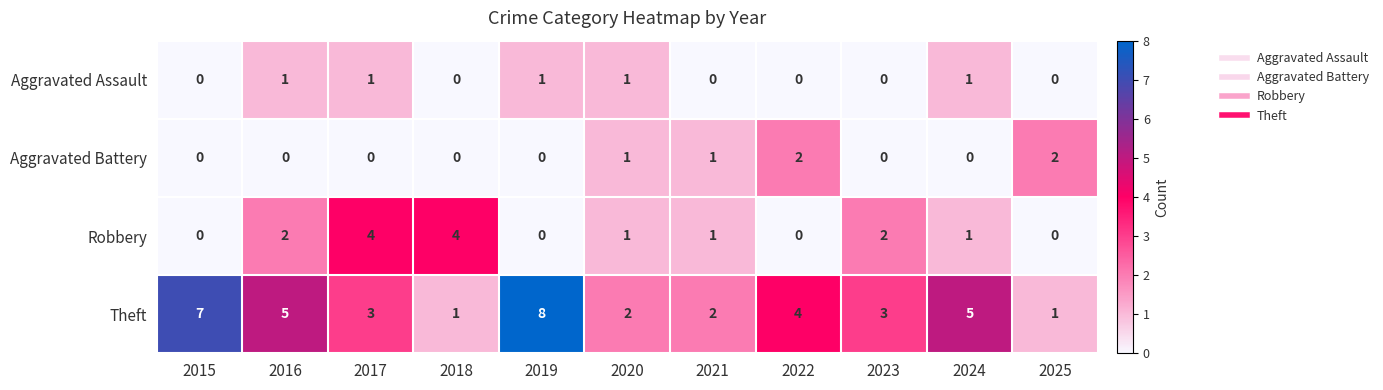

Count the number of categories in the chart.

11